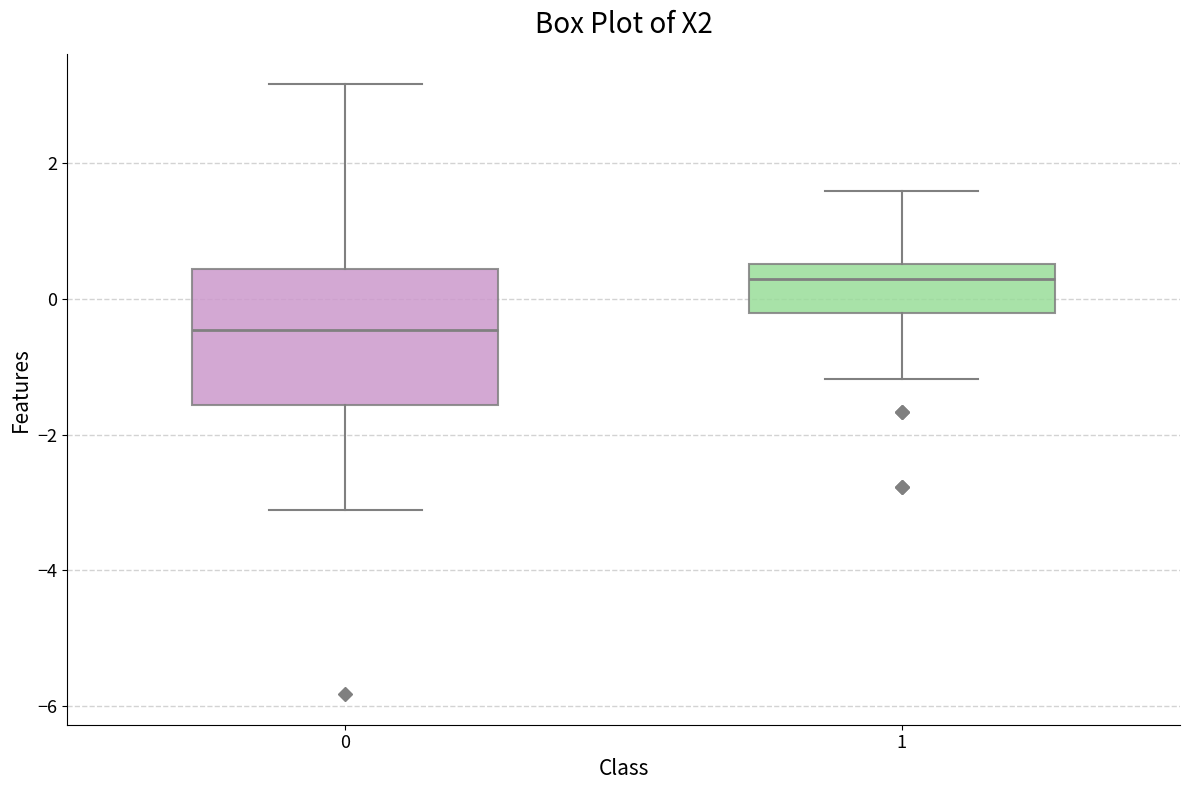

Reading left to right, transcribe this box plot: for each box, give where its median line is, the range the box spans, and where its two whiskers end, as read against the y-axis. The values are not printed on the chart, so give them approximately, as read against the axis.

0: median -0.4, box -1.6 to 0.4, whiskers -3.2 to 3.2
1: median 0.2, box -0.2 to 0.6, whiskers -1.2 to 1.6